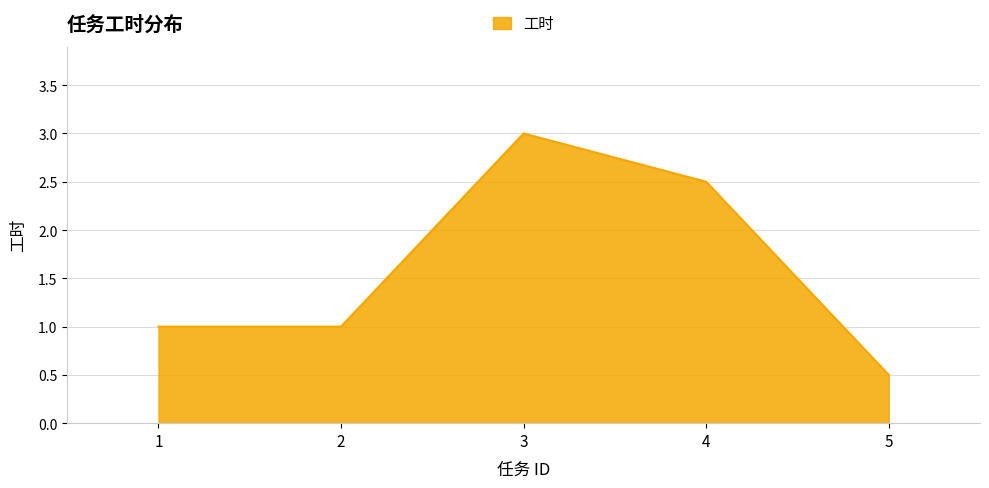

Is it true that the value at 1 is 0.5?

False